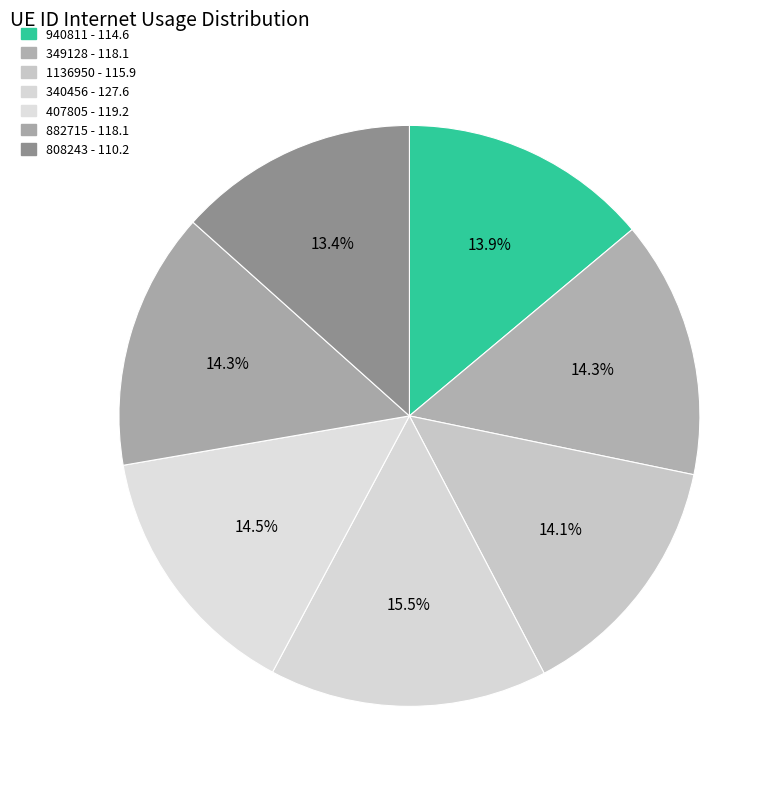

Count the number of slices in the pie.

7